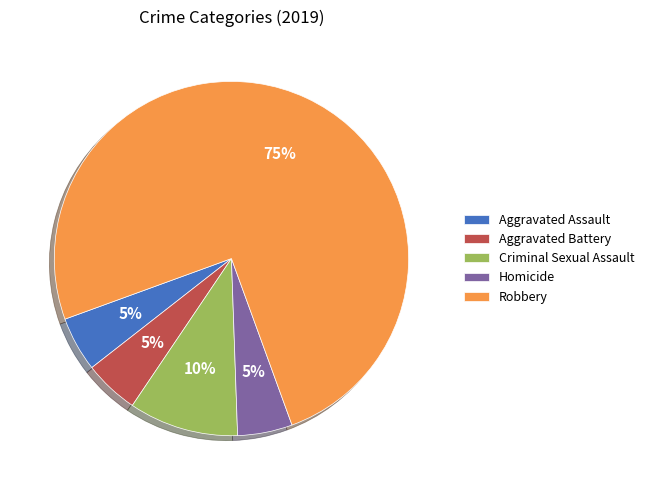

Between Homicide and Criminal Sexual Assault, which is larger?

Criminal Sexual Assault